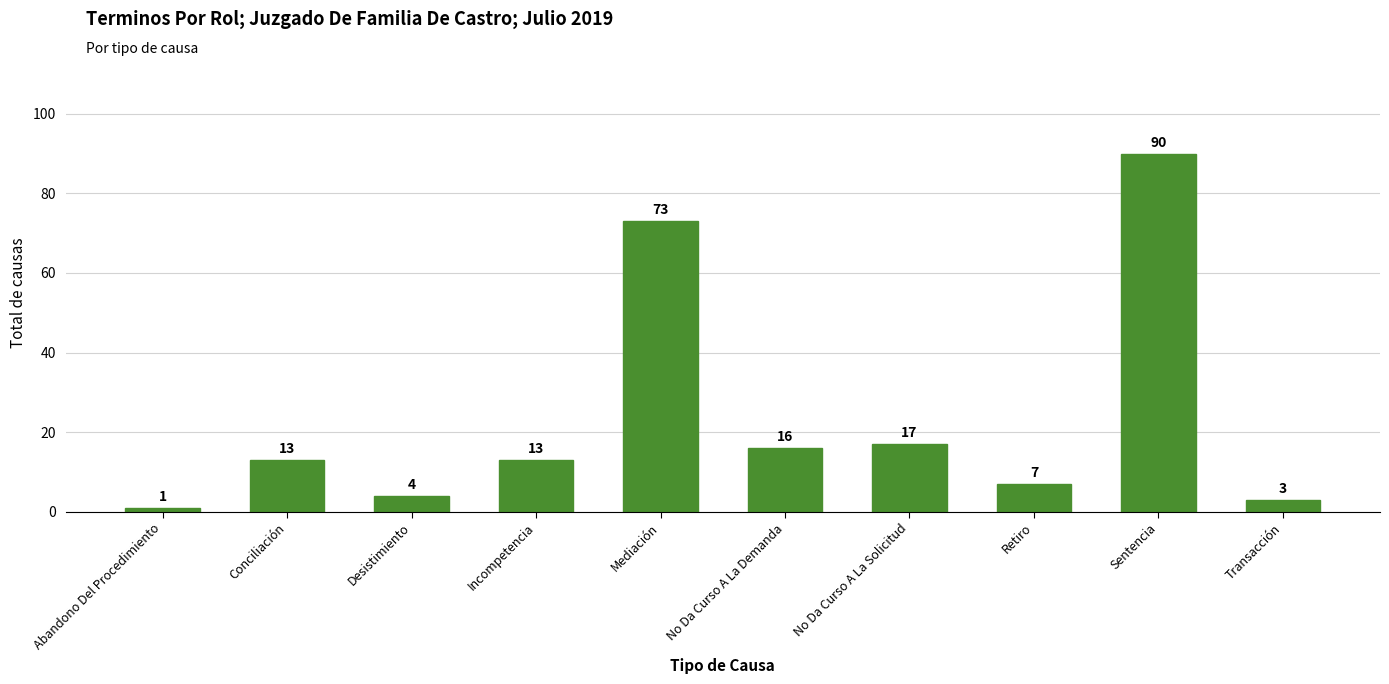

Are the bars grouped side by side (vs. stacked)?

No